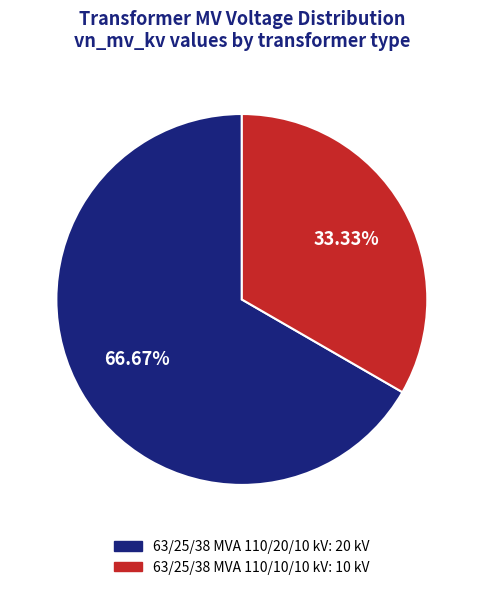

True or false: 63/25/38 MVA 110/20/10 kV accounts for 74% of the total.

False